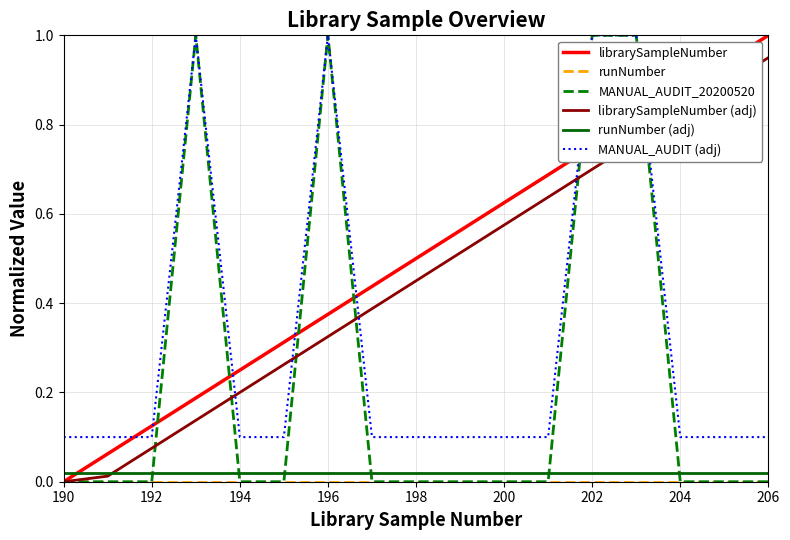

Does the chart have visible grid lines?

Yes